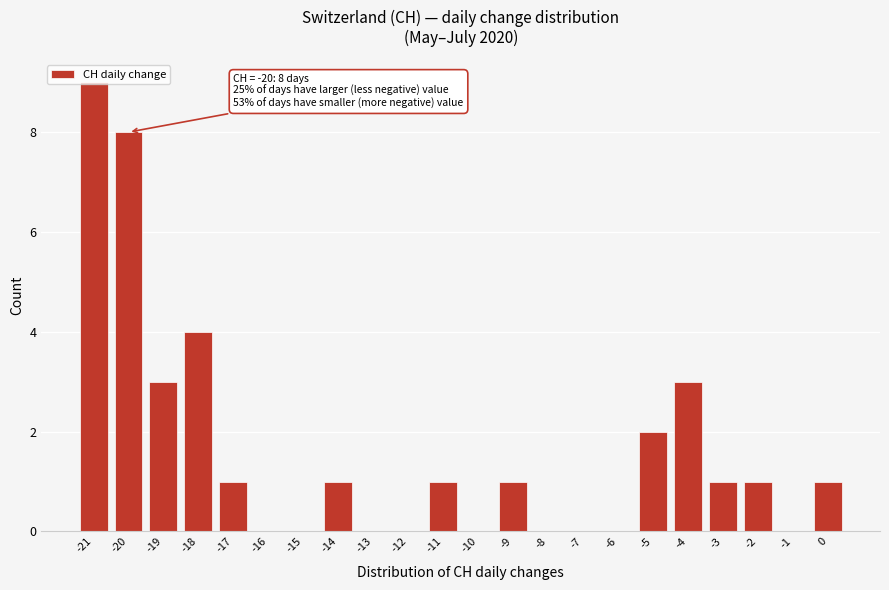

Which range on the x-axis has the tallest bar?

-21.5 to -20.5